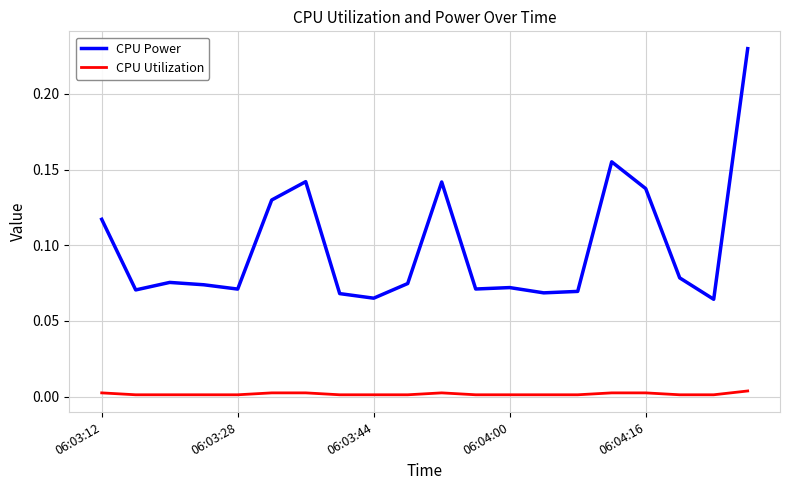

True or false: CPU Utilization and CPU Power intersect in this chart.

False